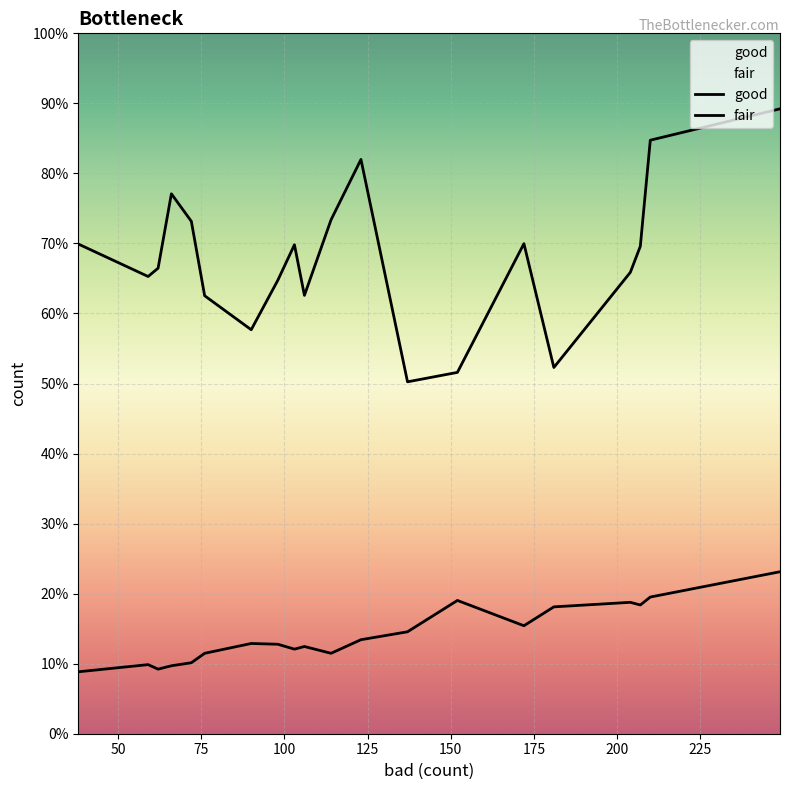

How many values in the good series are below 1291?

10